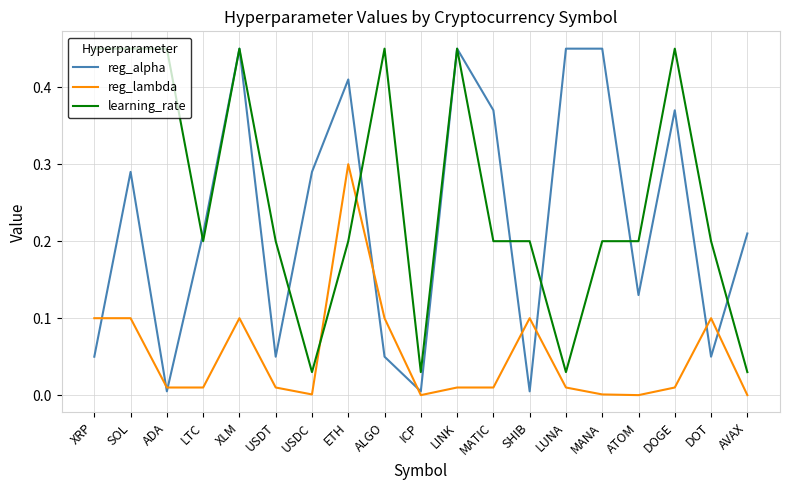

How many series are shown in this chart?

3